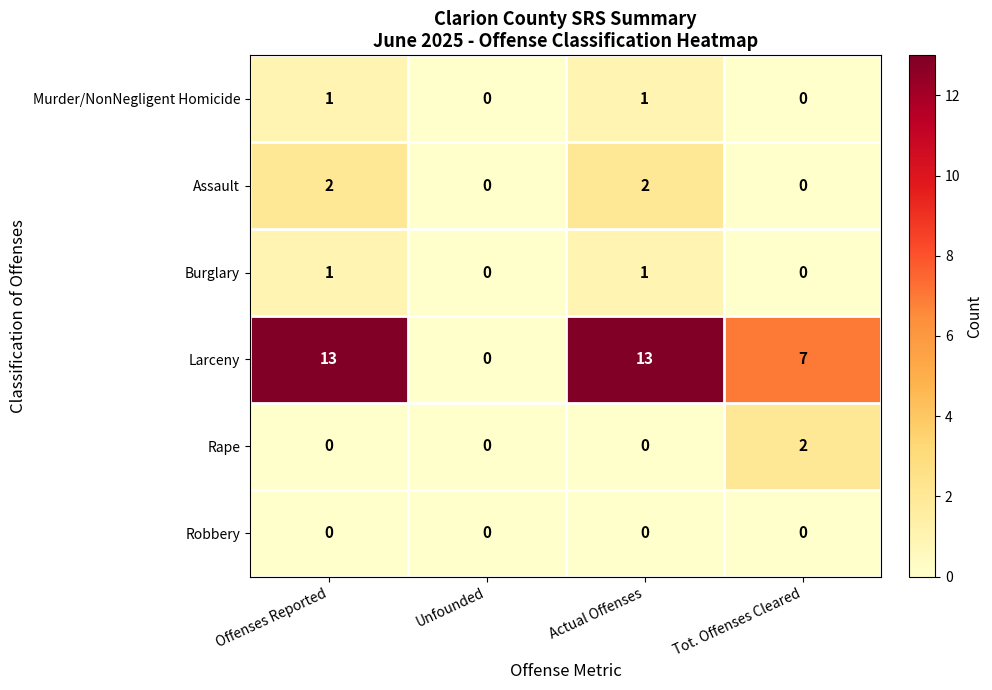

Count the Larceny values in the range 7 to 13.

3